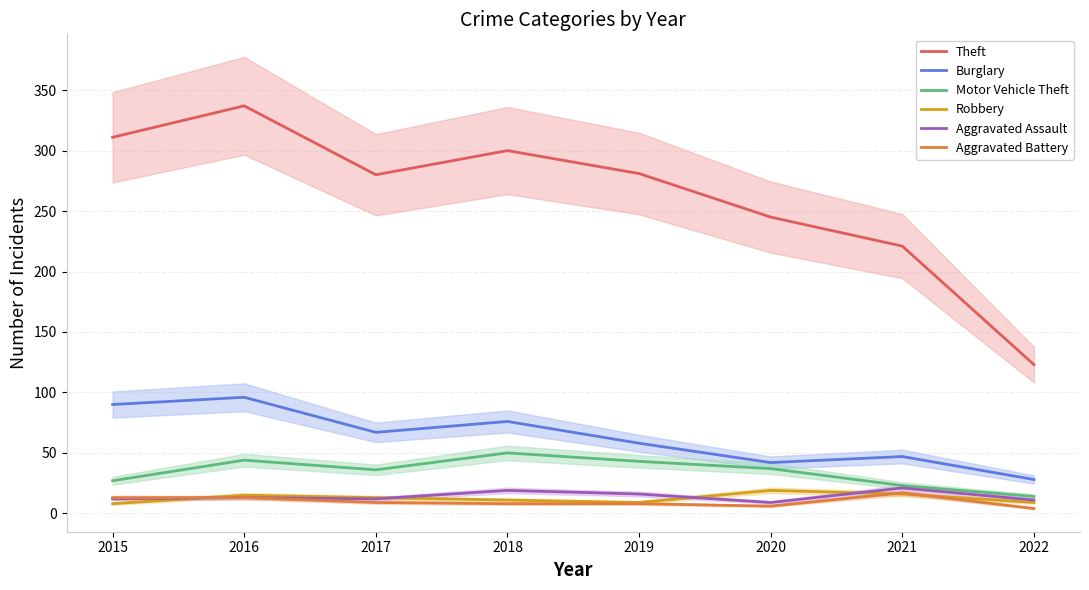

What is the difference between the highest and lowest values at 2016?

324